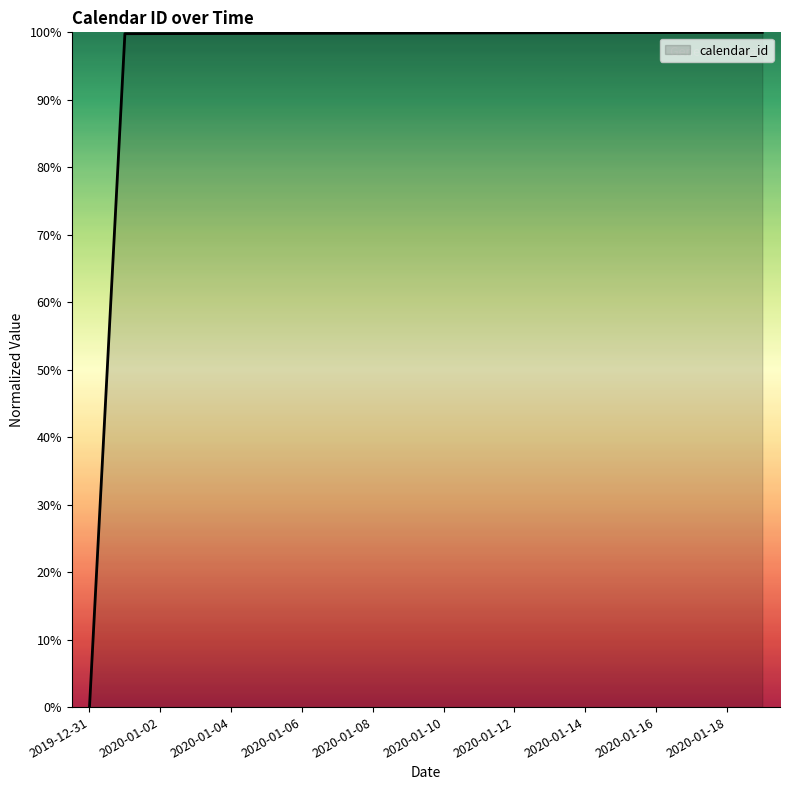

How many lines are shown in the chart?

1